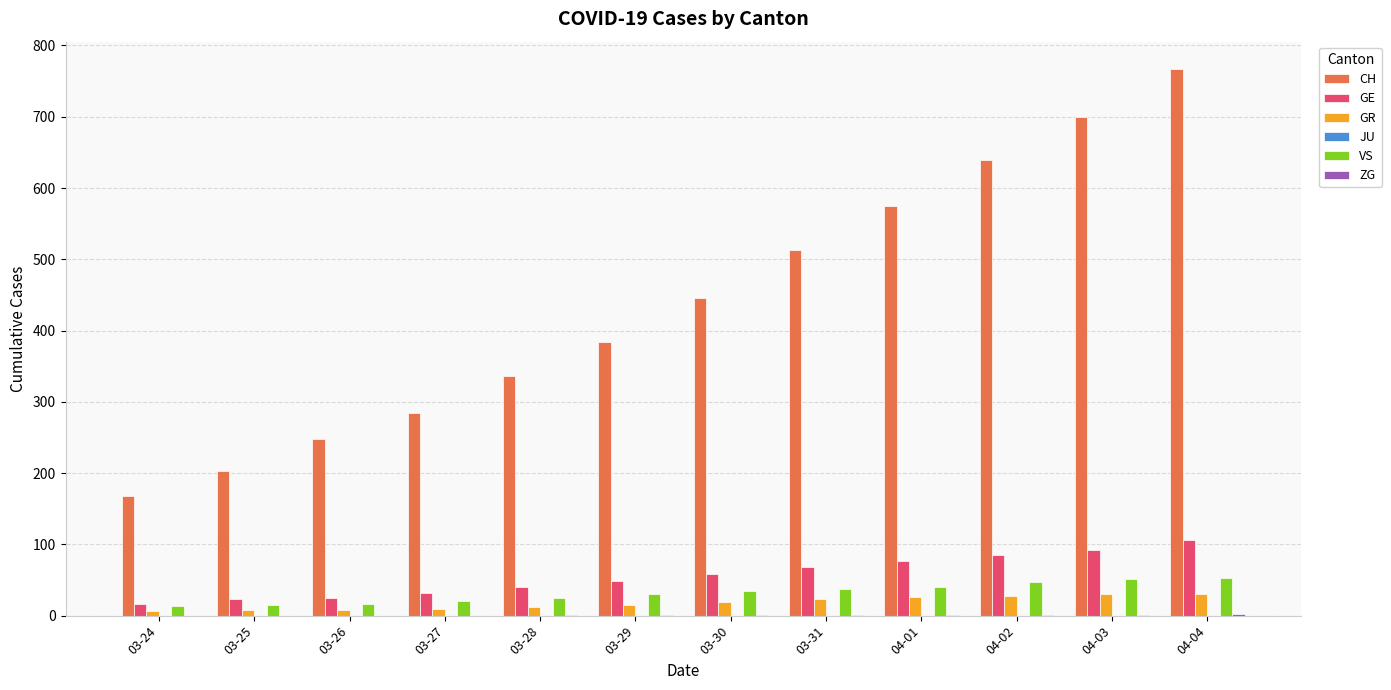

Which series has the largest total across all categories?

CH